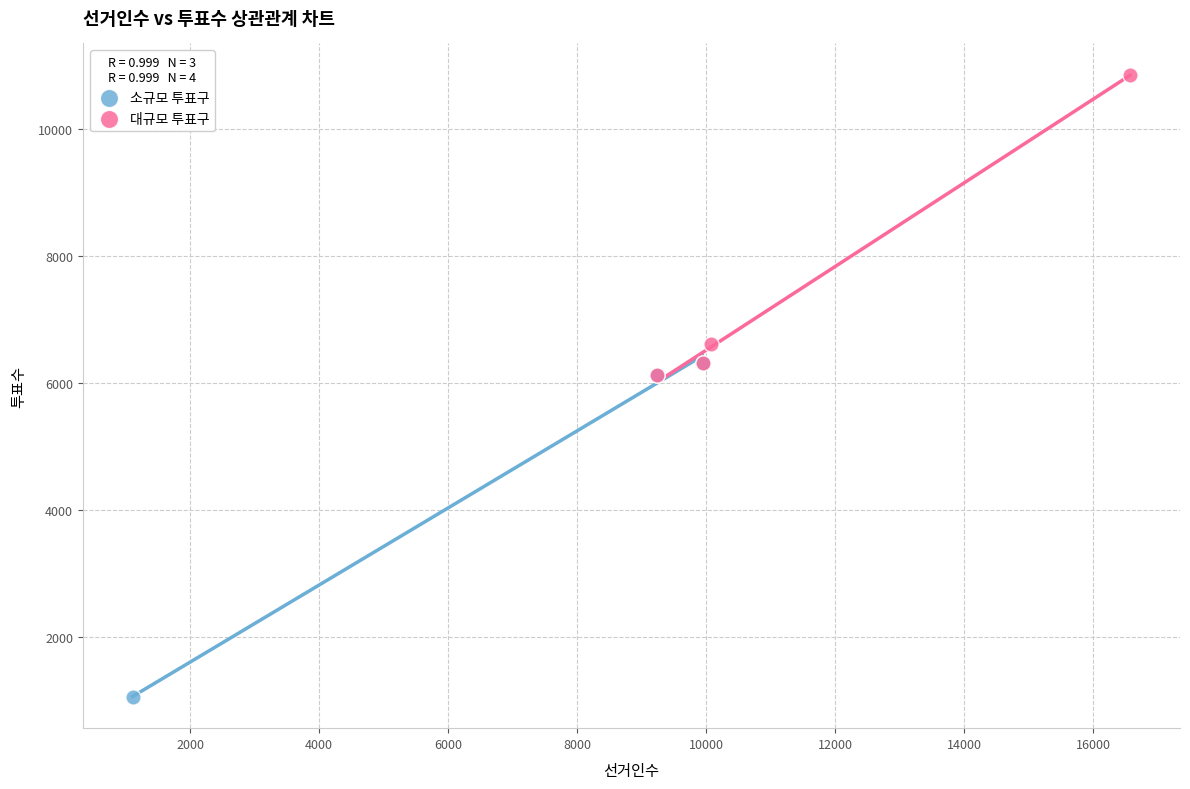

Which series has the widest spread of Y values?

소규모 투표구